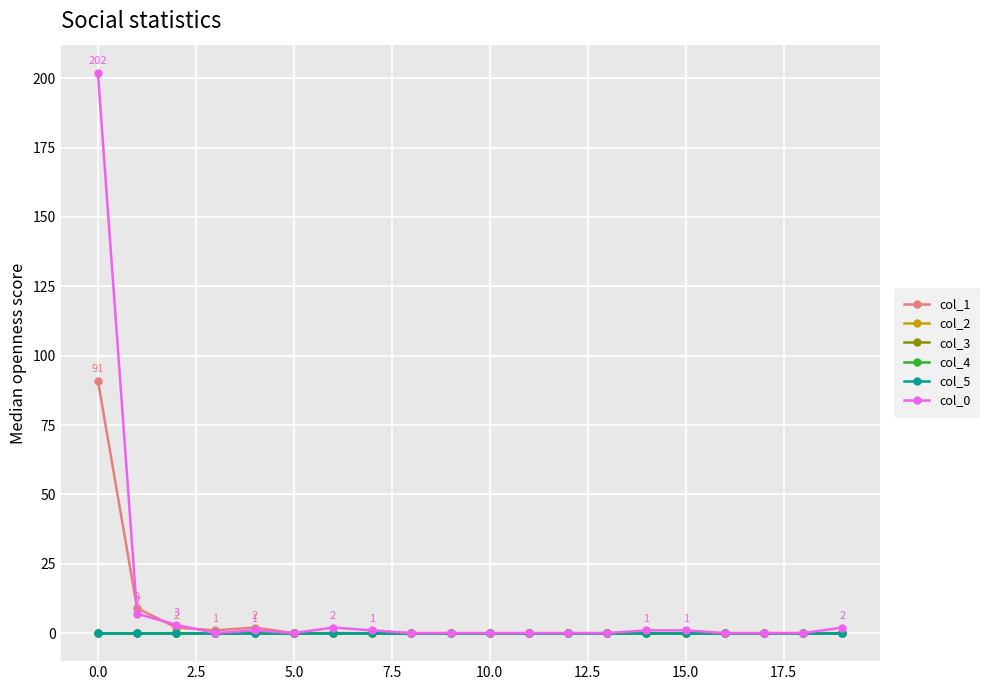

Does the chart have visible grid lines?

Yes